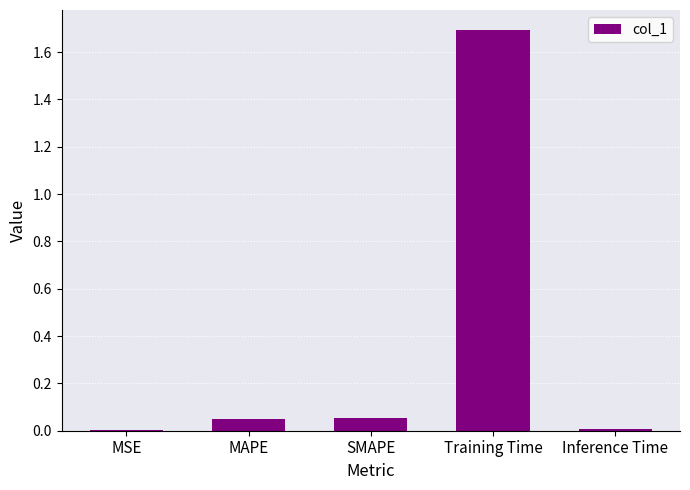

What is the greatest value displayed?

1.7